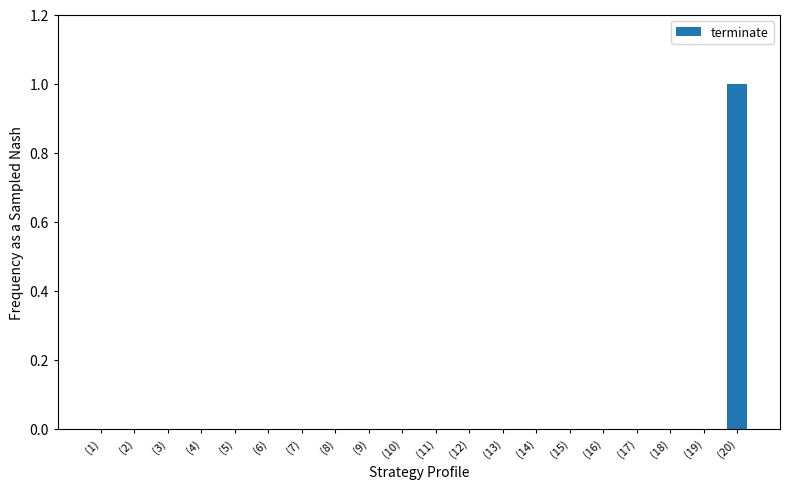

The value at (6) is 0. True or false?

True